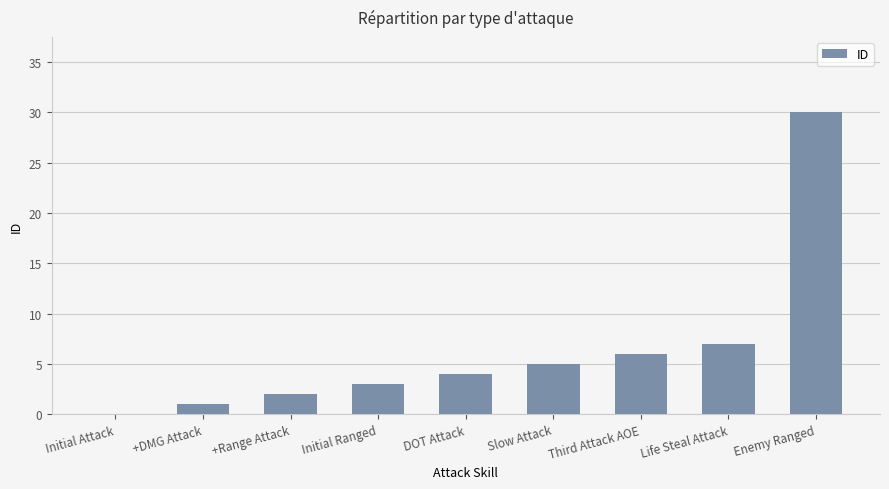

How many data points does each series have?

9